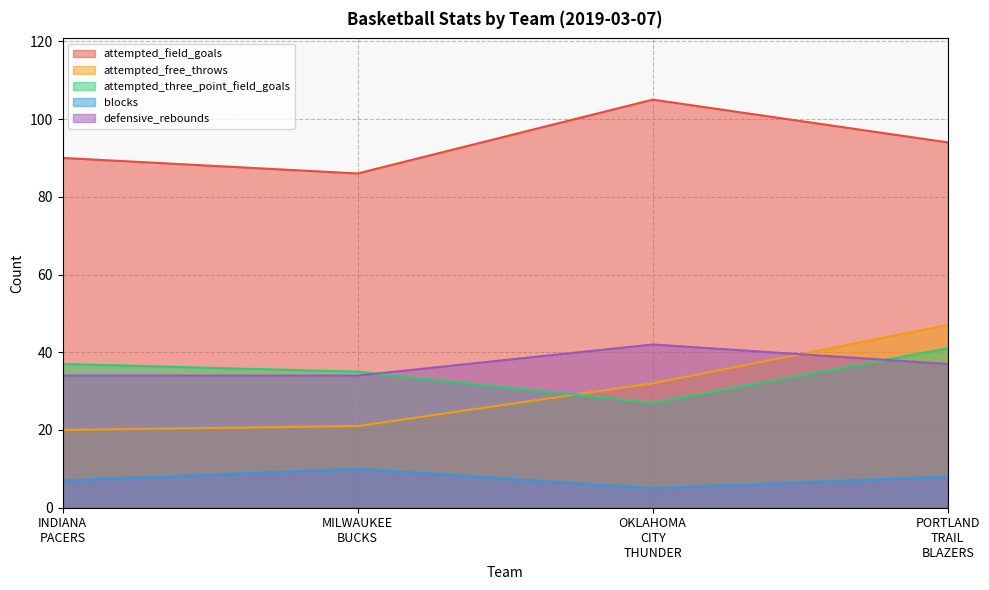

At which category does the chart reach its peak across all series?

OKLAHOMA
CITY
THUNDER